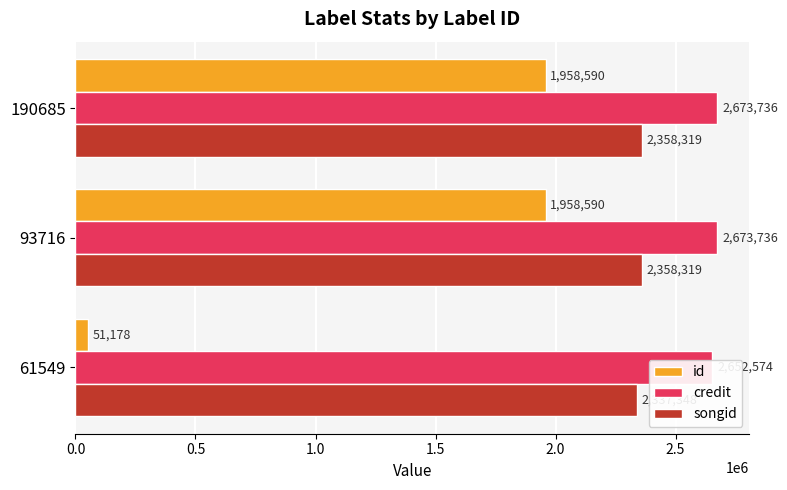

Which series has the widest spread of values?

id